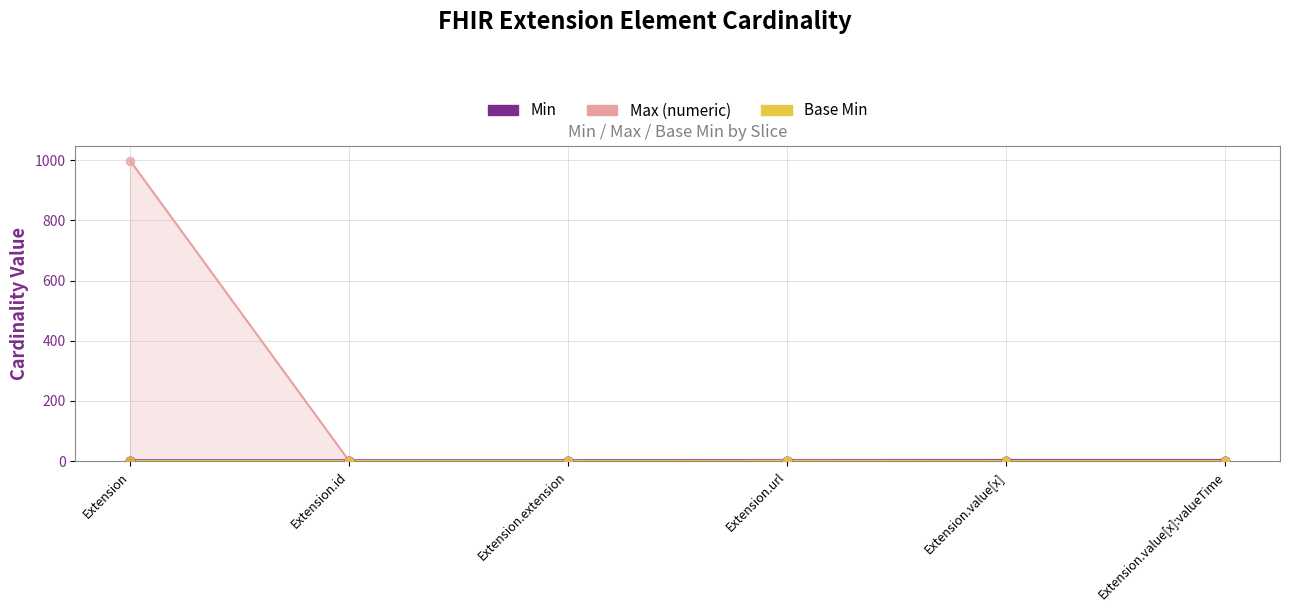

At which category is the sum across all series the highest?

Extension